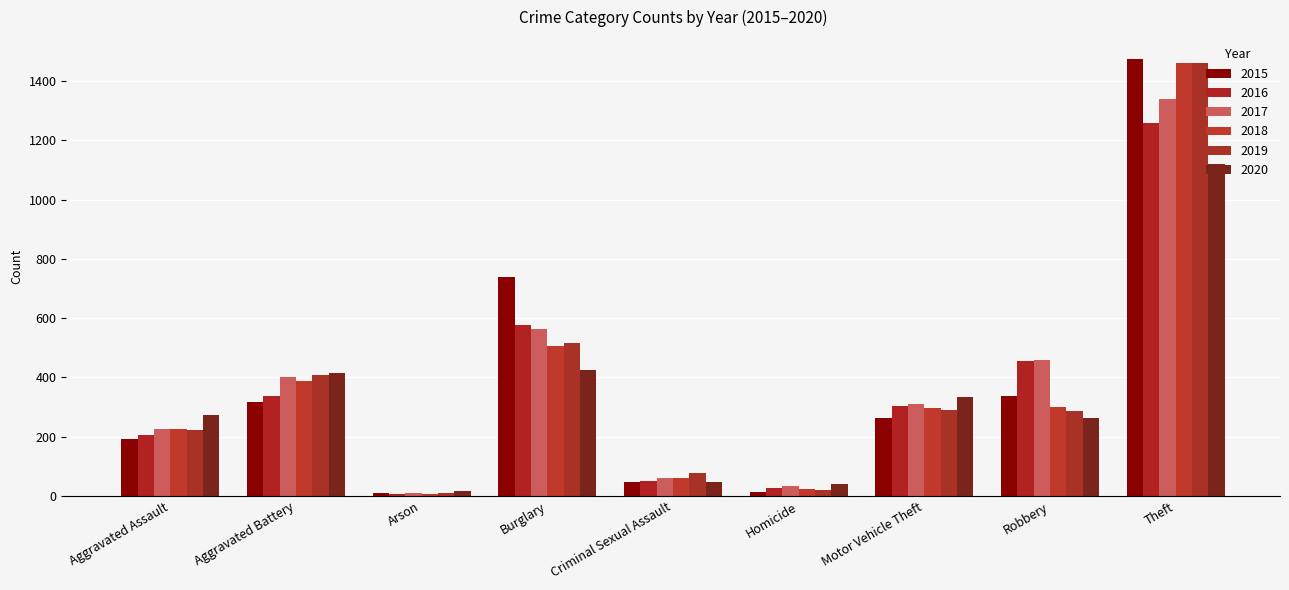

What is the total value across all series at Theft?

8112